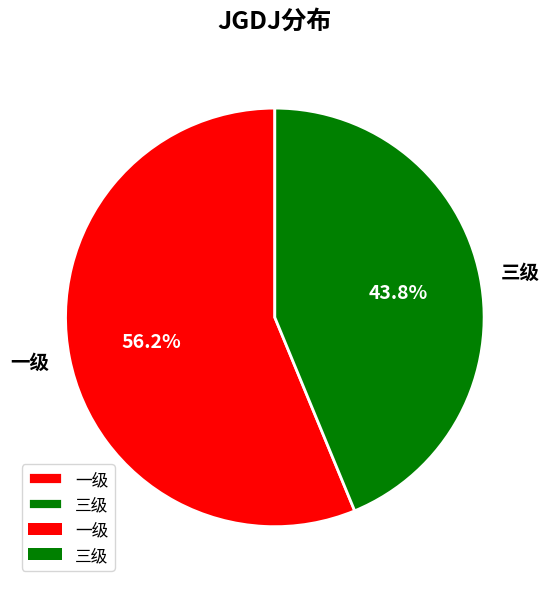

How much of the chart is everything except 三级?

56.2%